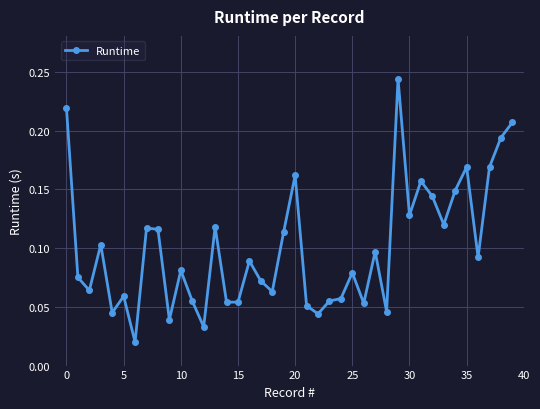

What is the sum of all values?

4.0